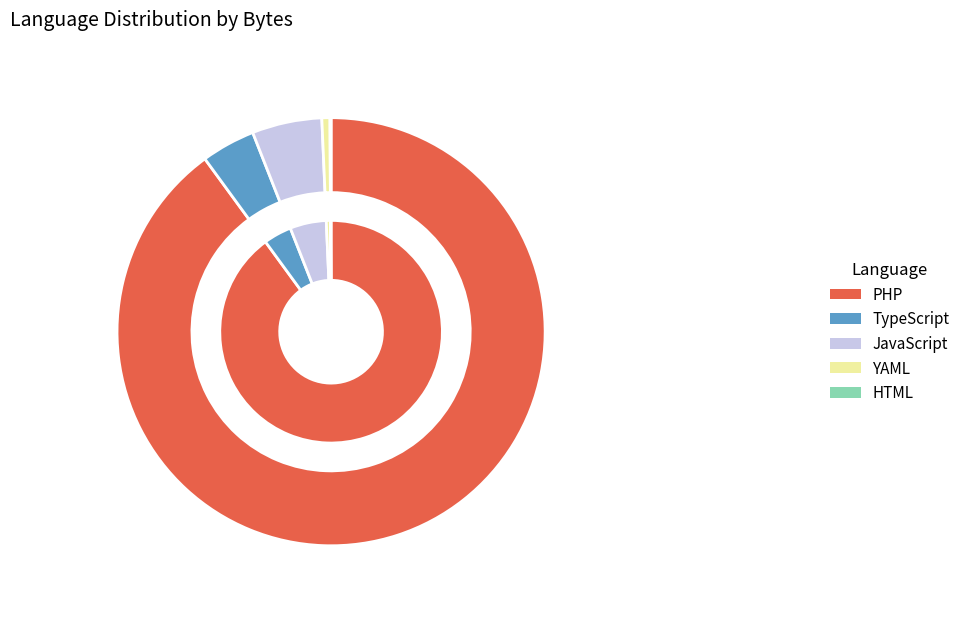

How many segments does this pie chart have?

5